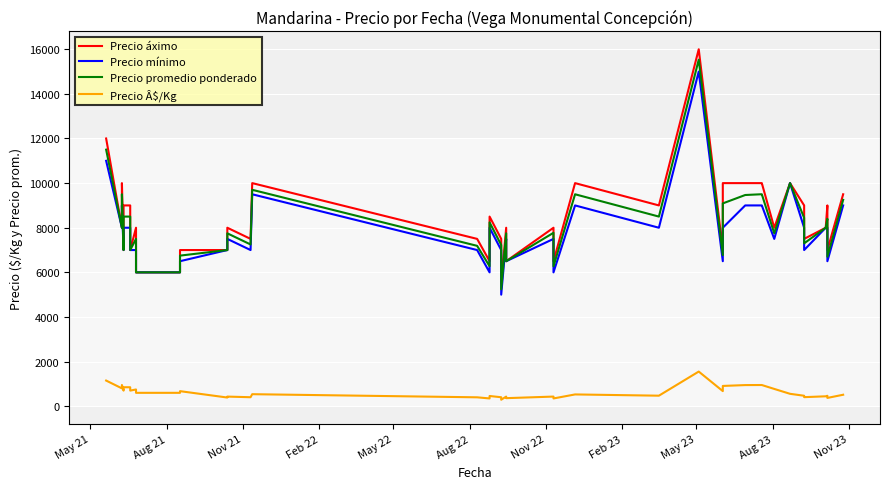

True or false: Precio Â$/Kg and Precio promedio ponderado cross at least once.

False